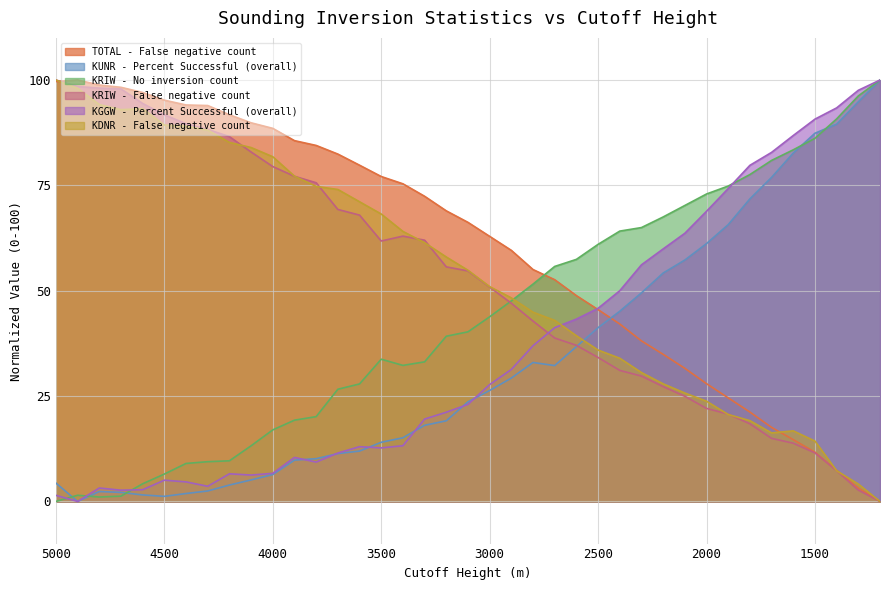

Which series has the largest range (max minus min)?

TOTAL - False negative count